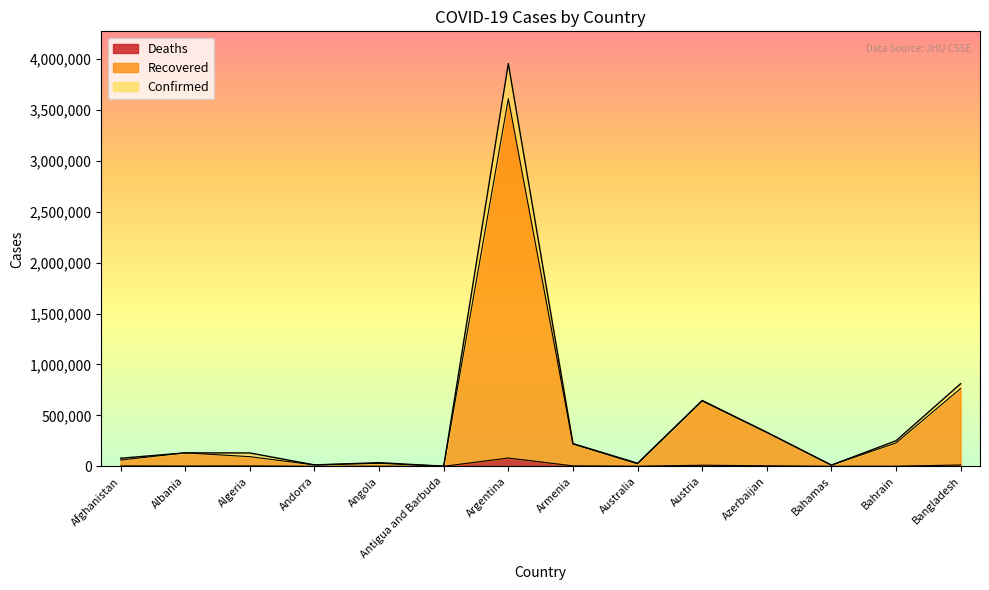

Which label corresponds to the largest value in the chart?

Argentina